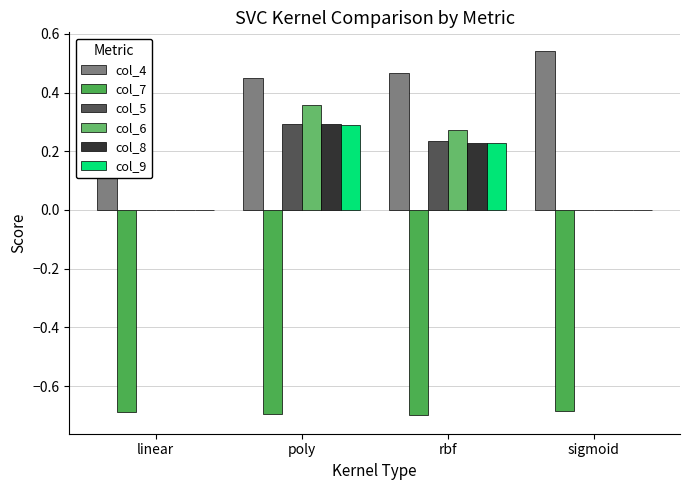

What is the spread (max minus min) of values at poly?

1.1